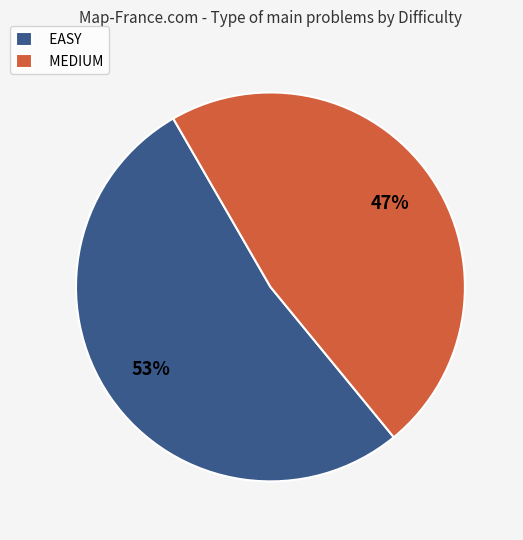

Between EASY and MEDIUM, which is larger?

EASY